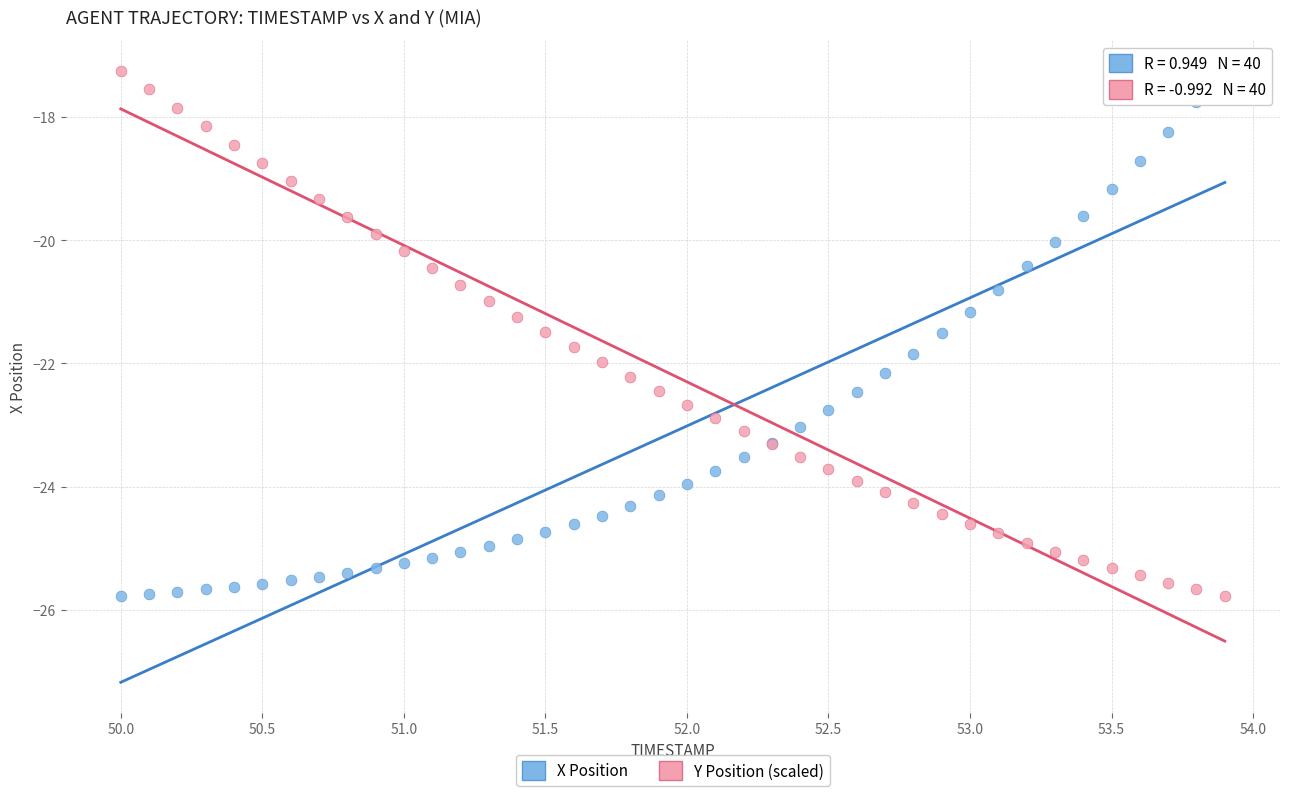

What is the X range (max minus min) for the scatter plot?

3.9